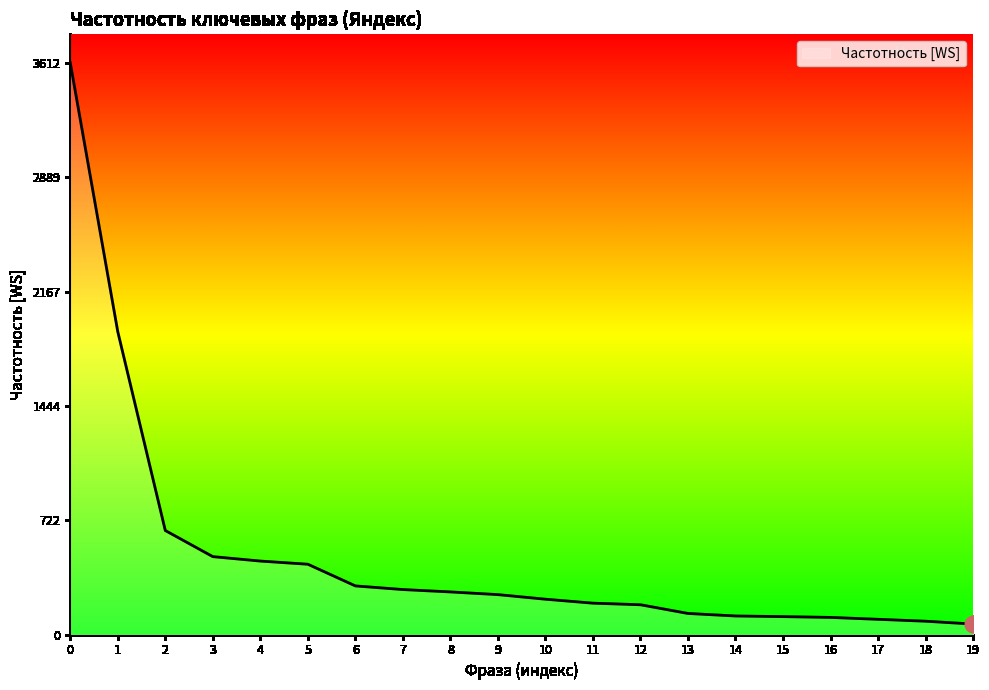

Is it true that the value at 12 is 188?

True